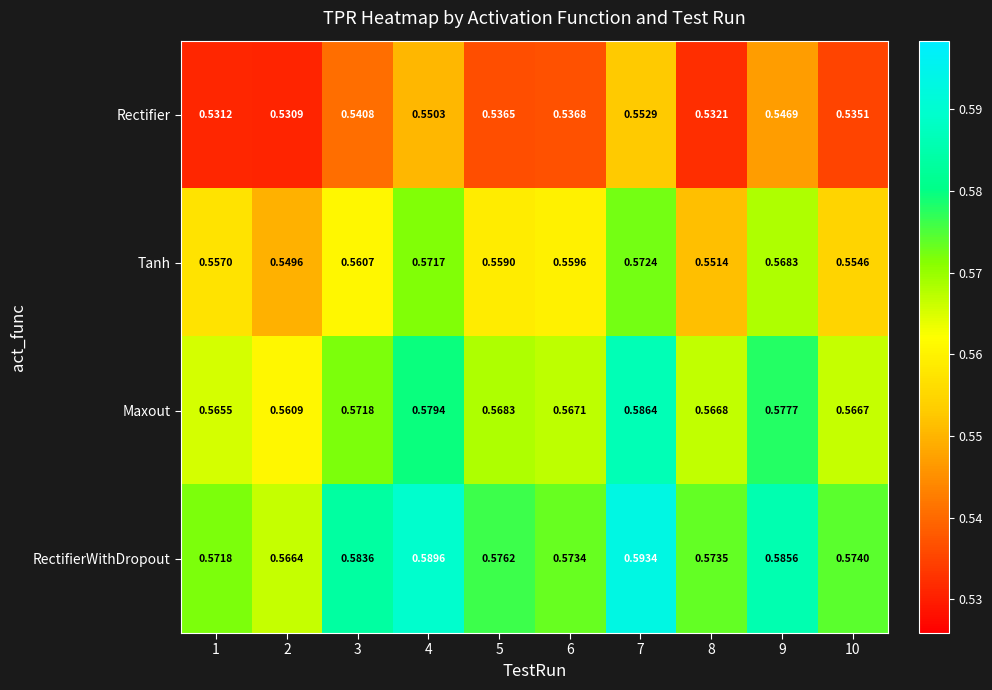

Which series has the largest total across all categories?

RectifierWithDropout